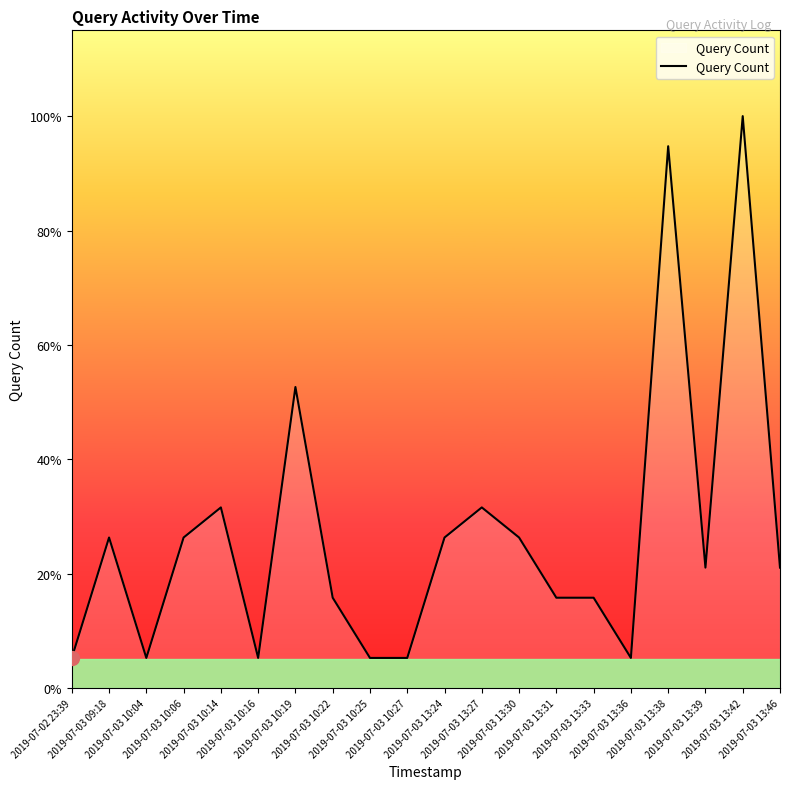

How many interior local peaks (higher than both neighbors) does the data have?

6